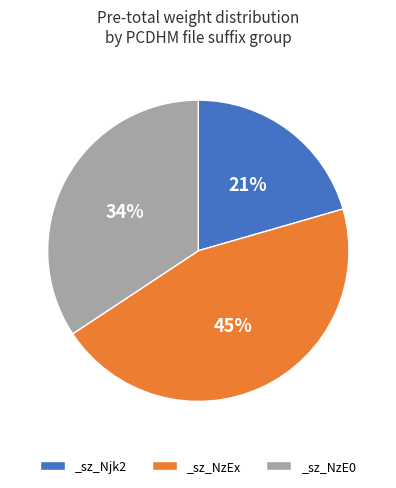

Does _sz_Njk2 account for over 50% of the chart?

No